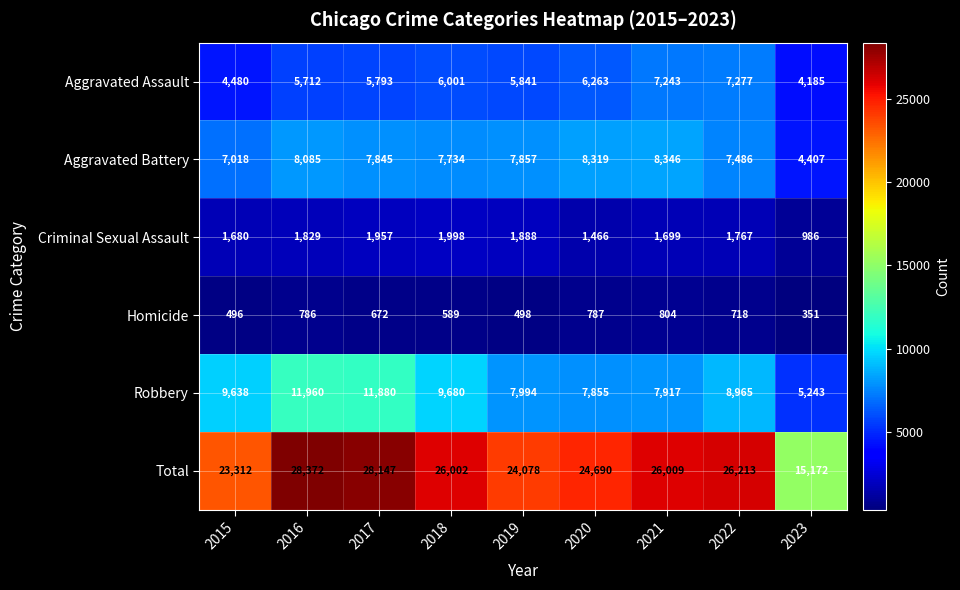

True or false: Total has a value of 28147 at 2017.

True